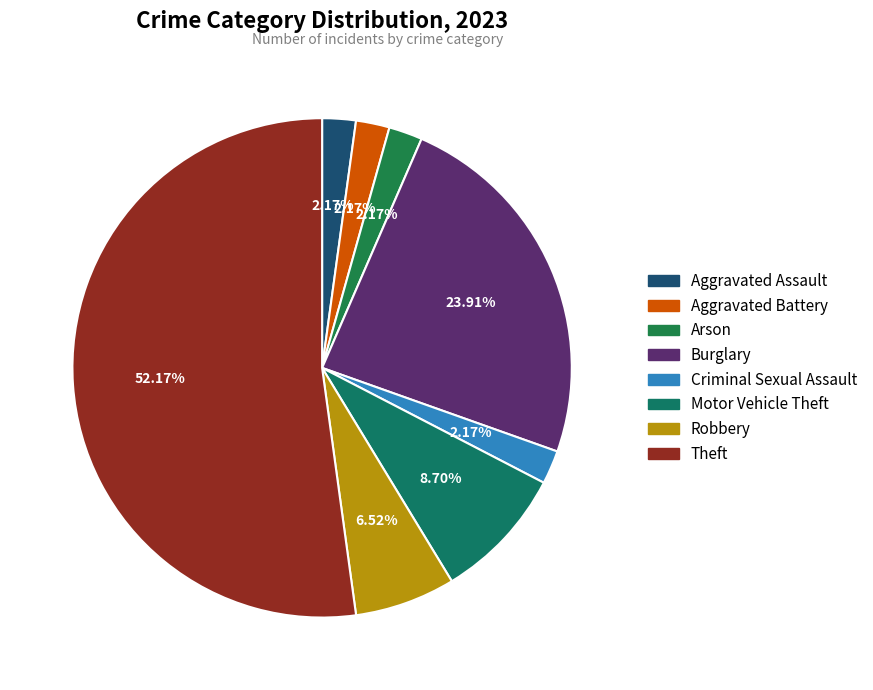

Which category has the smallest portion of the pie?

Aggravated Assault